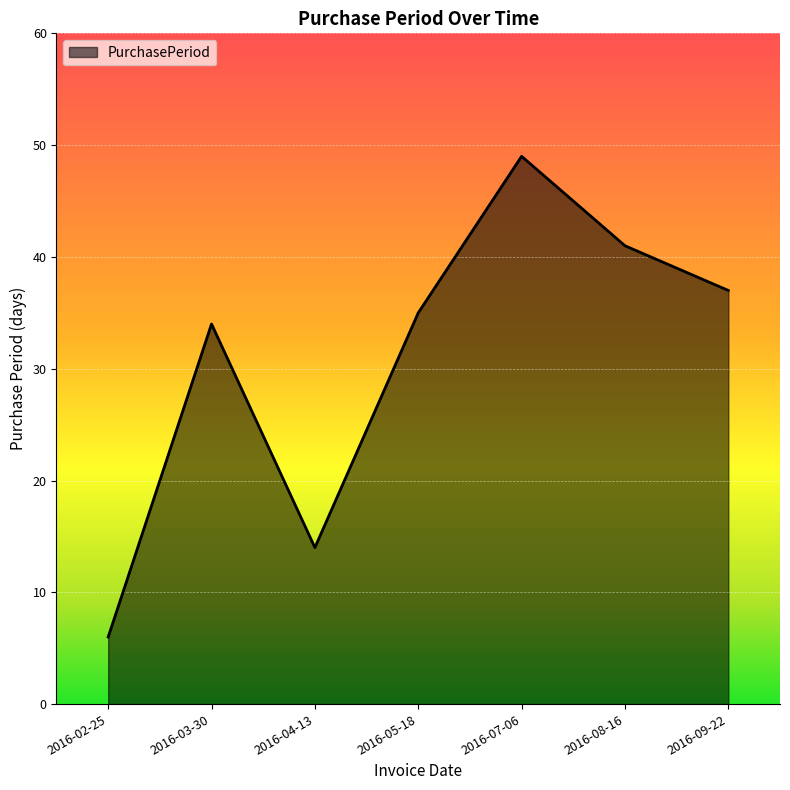

At which label is the value closest to 27?

2016-03-30